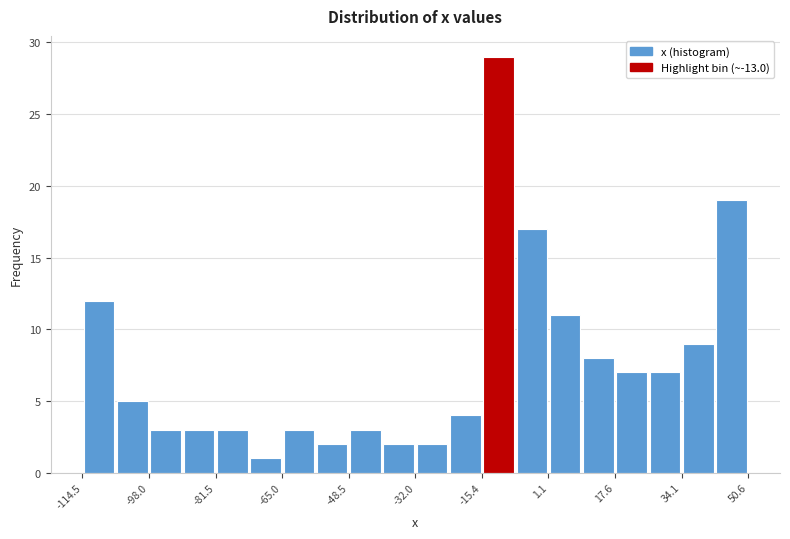

Which range on the x-axis has the tallest bar?

-16 to -8